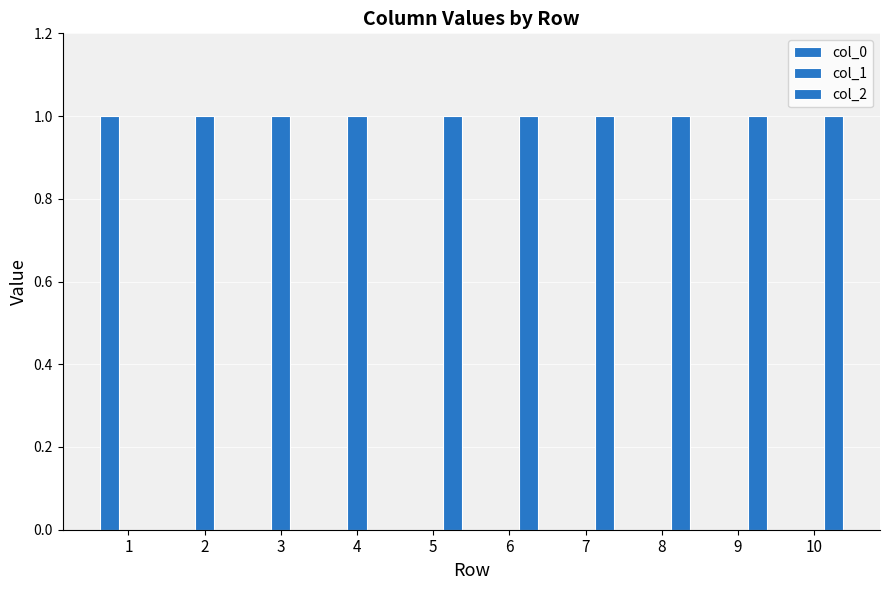

The value of col_1 at 9 is 0. True or false?

True